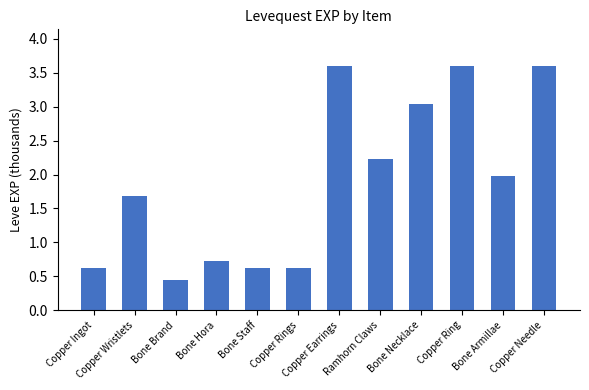

How many data points are above 1?

7